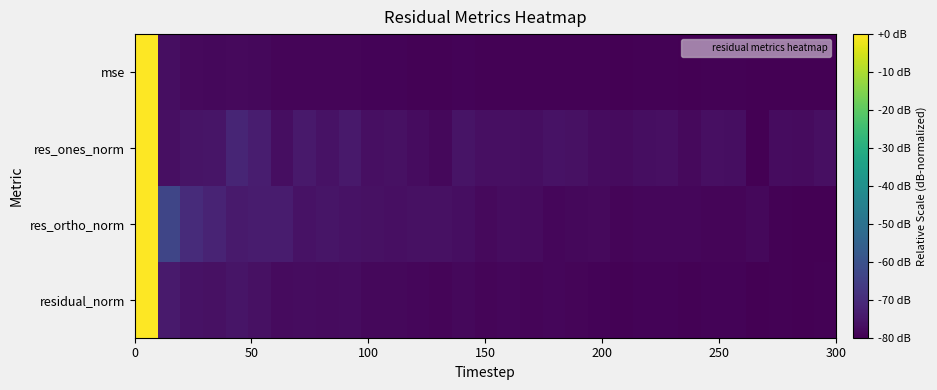

Which series has the largest range (max minus min)?

mse